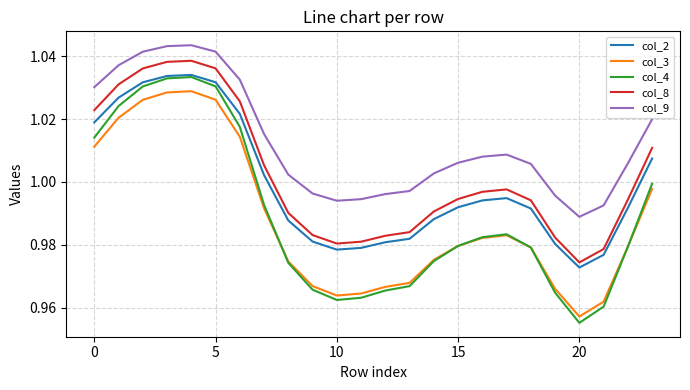

Does the chart have visible grid lines?

Yes